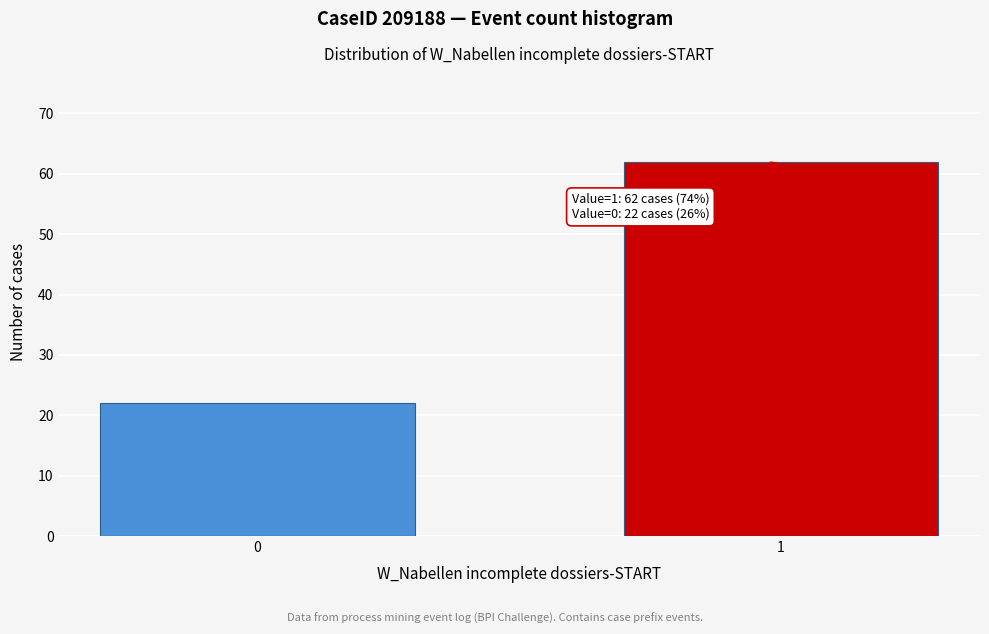

Reading right to left, what are all the values shown in this chart?

62	22